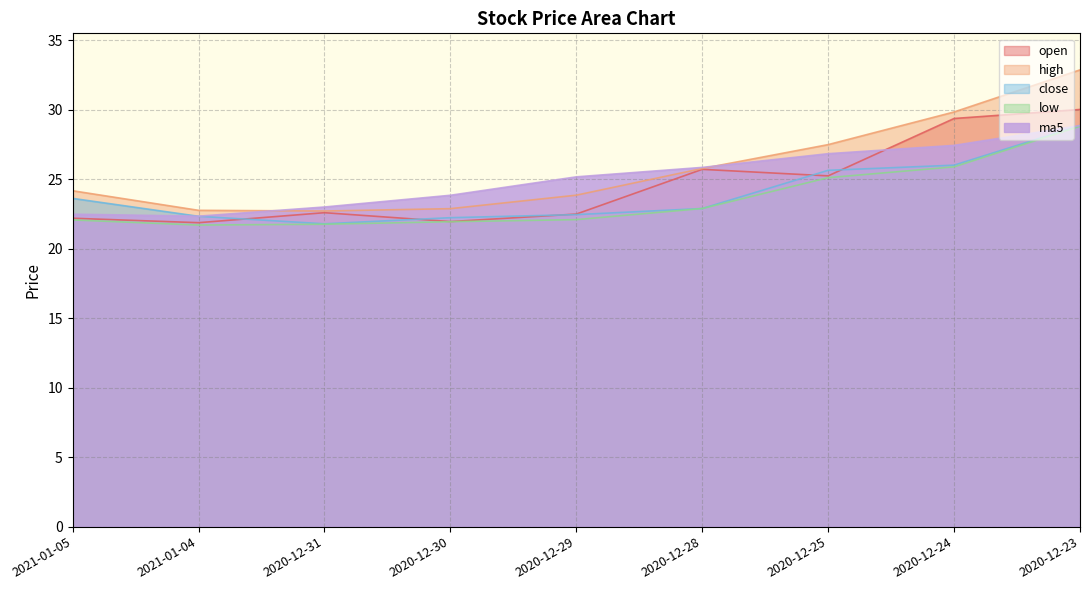

True or false: low and open cross at least once.

False